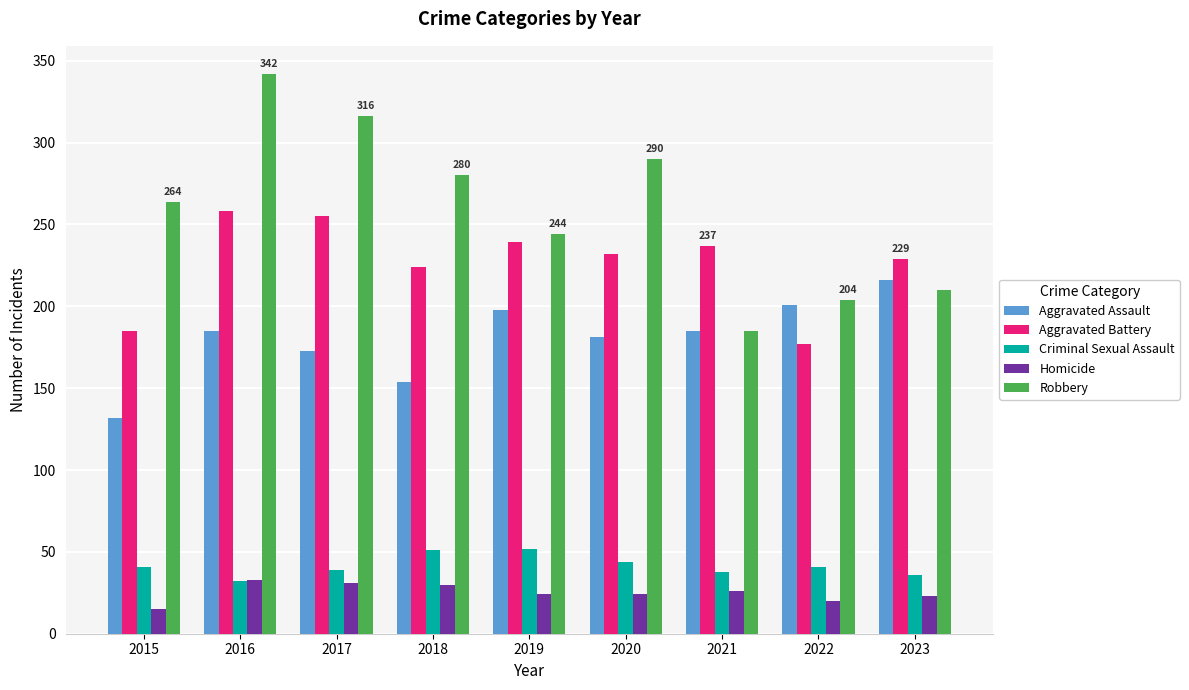

What is the spread (max minus min) of values at 2016?

310